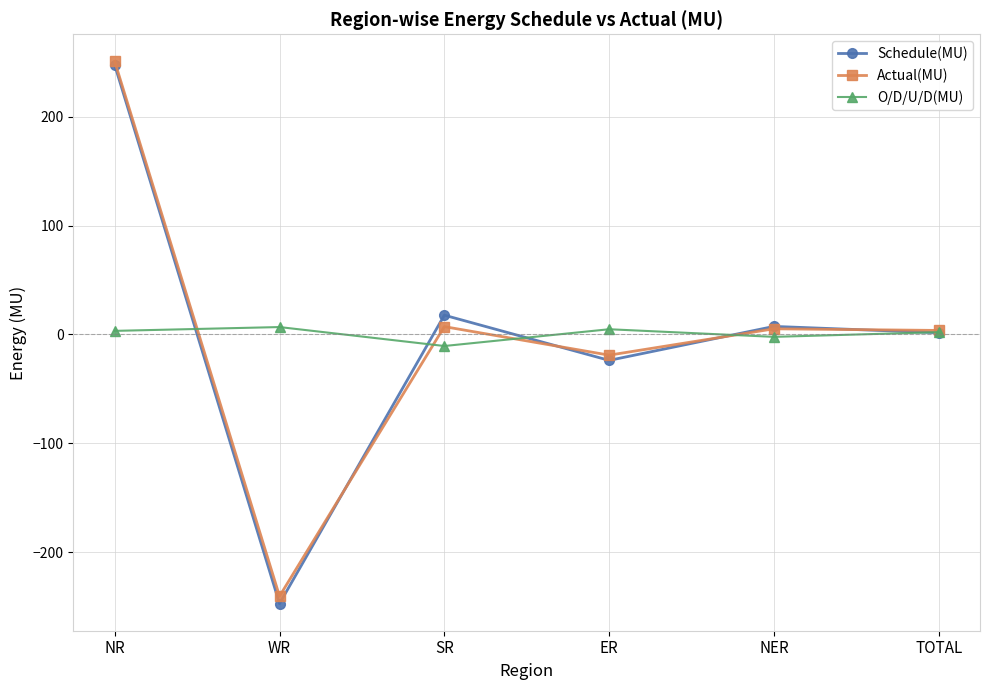

Where do O/D/U/D(MU) and Schedule(MU) first cross each other?

NR and WR